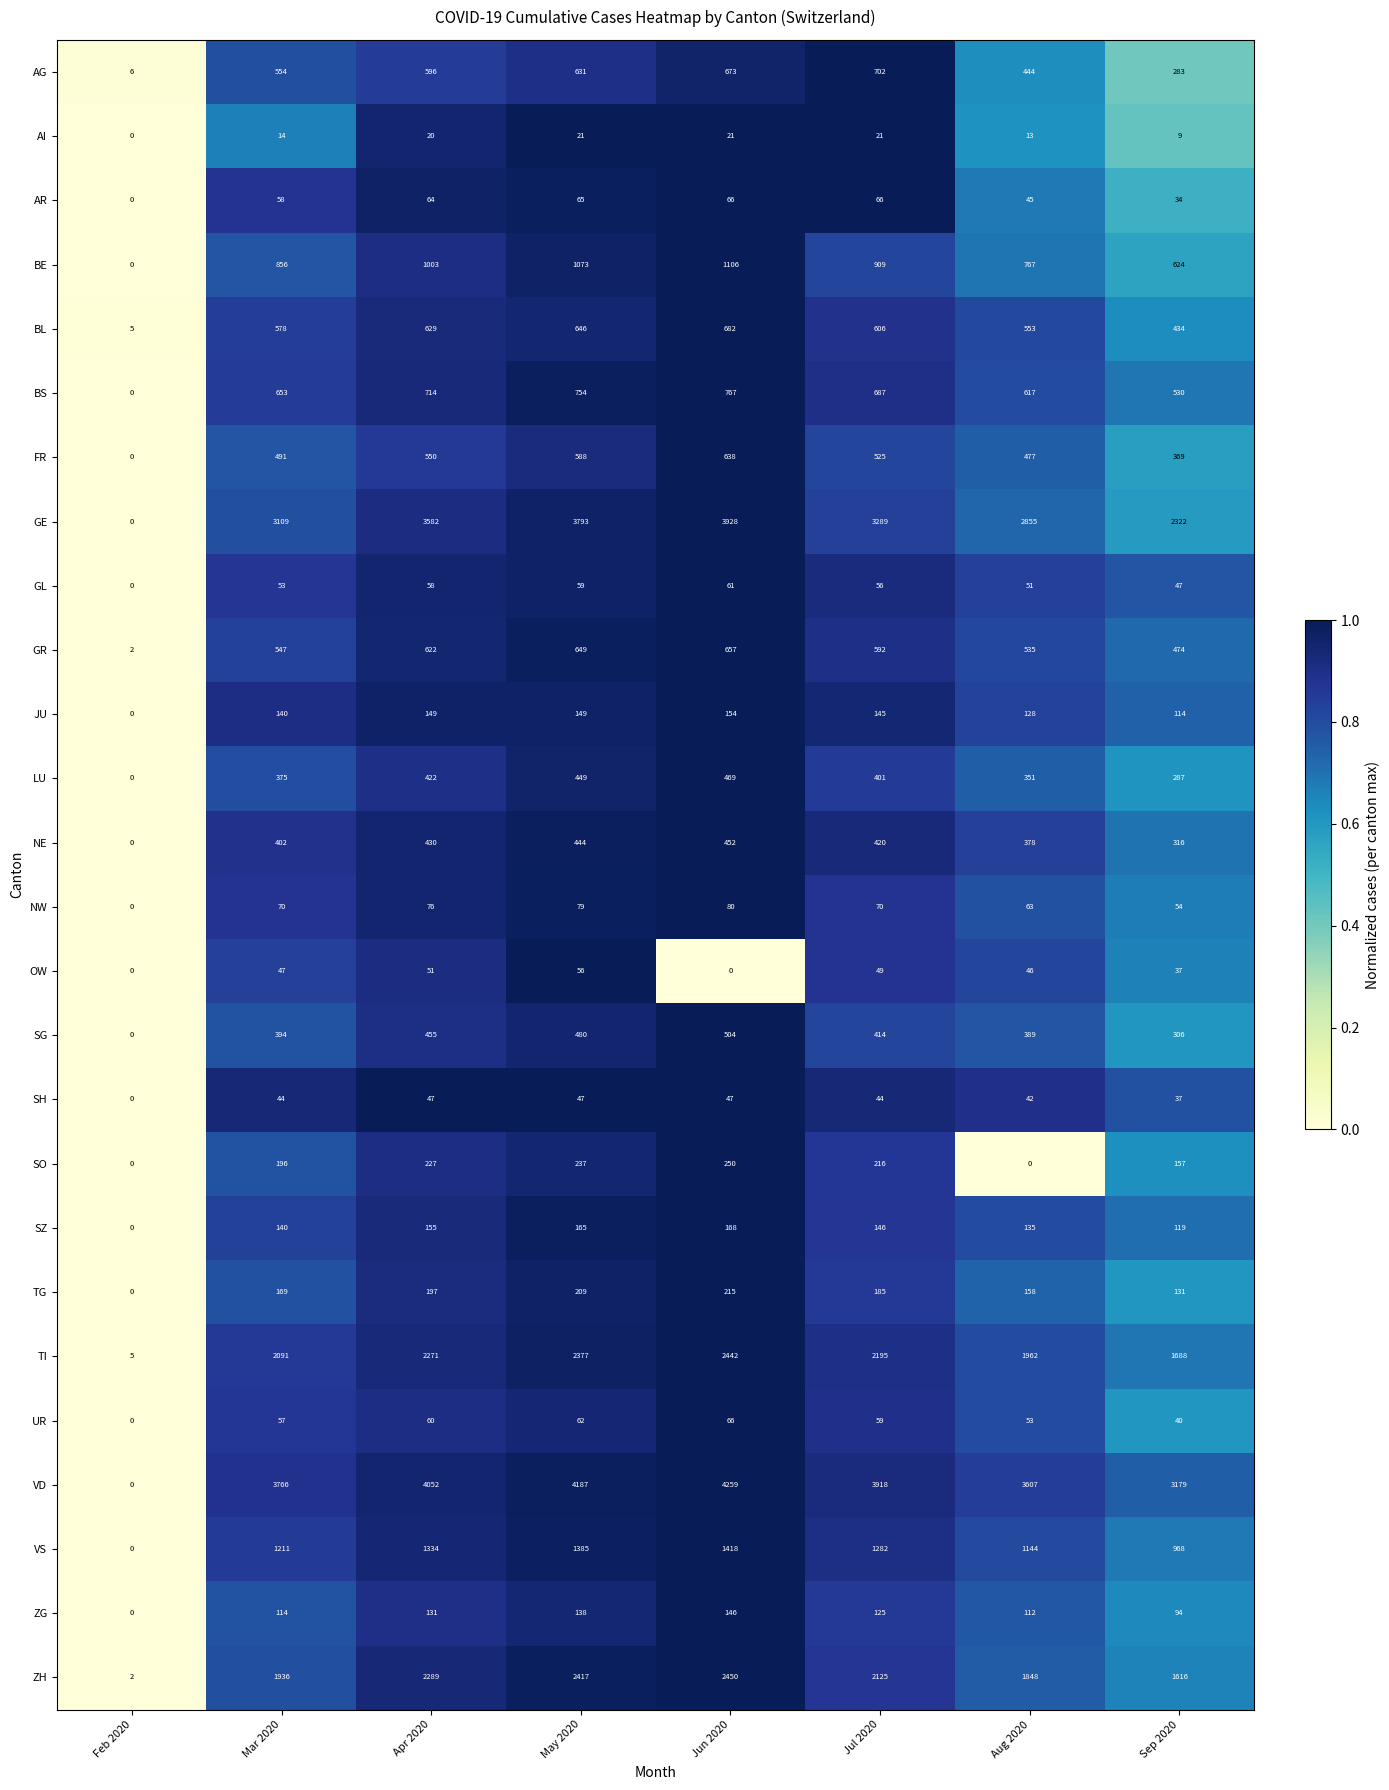

Count the number of categories in the chart.

8